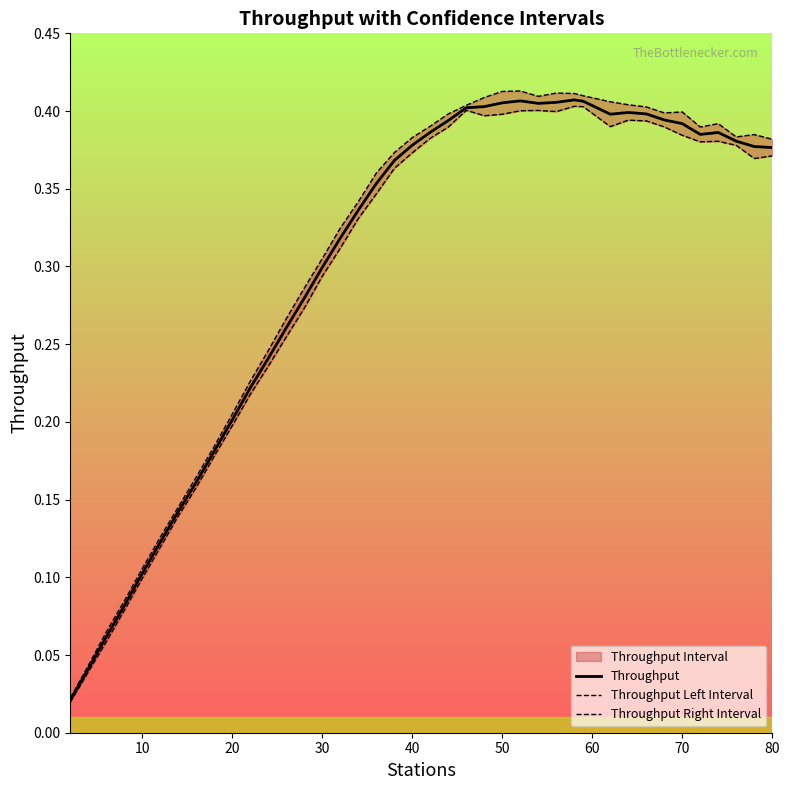

Which series has the largest range (max minus min)?

Throughput Right Interval